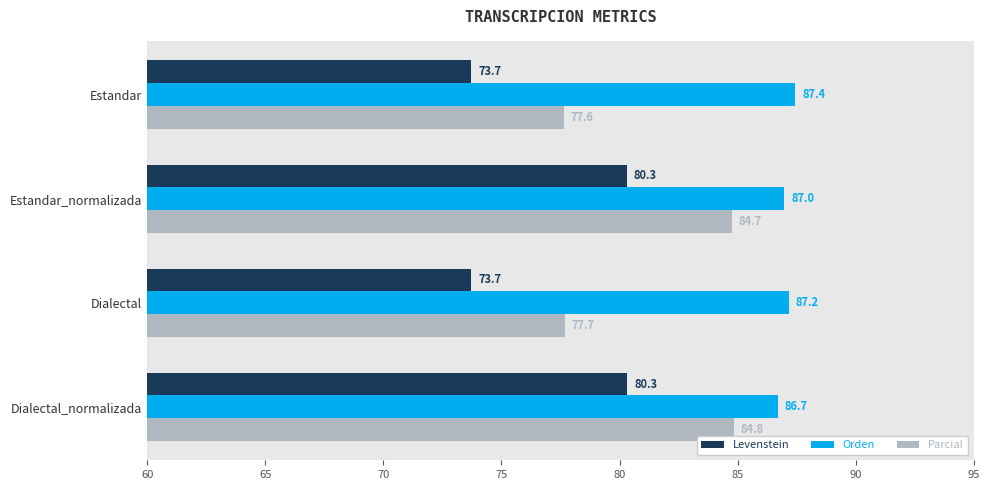

What is the average value of the Parcial series?

81.2